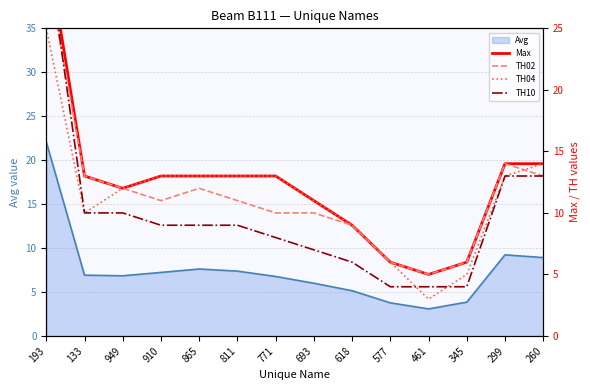

What is the label of the 5th point from the right?

577